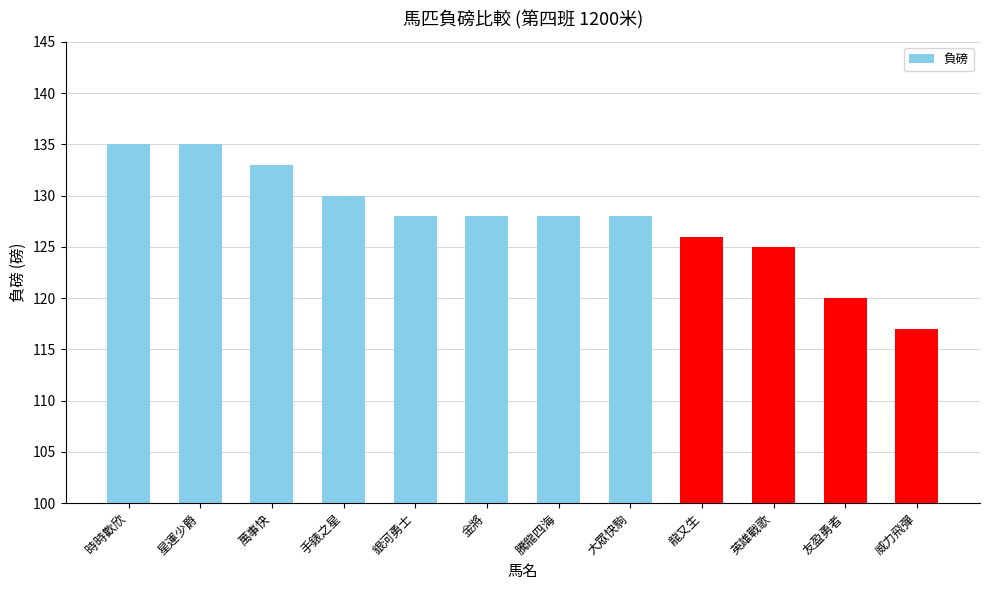

The value at 威力飛彈 is 51. True or false?

False